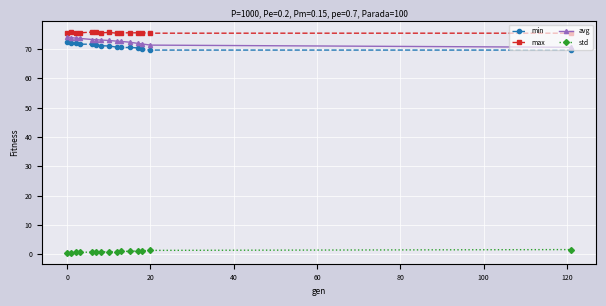

What is the sum of all std values?

14.1